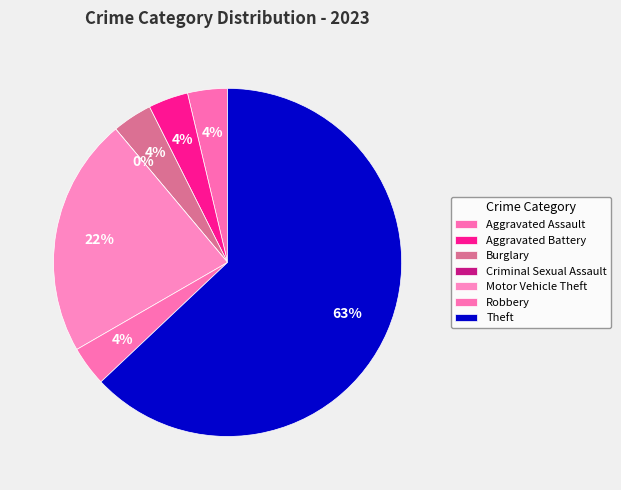

Is there any slice that represents more than half of the pie?

Yes